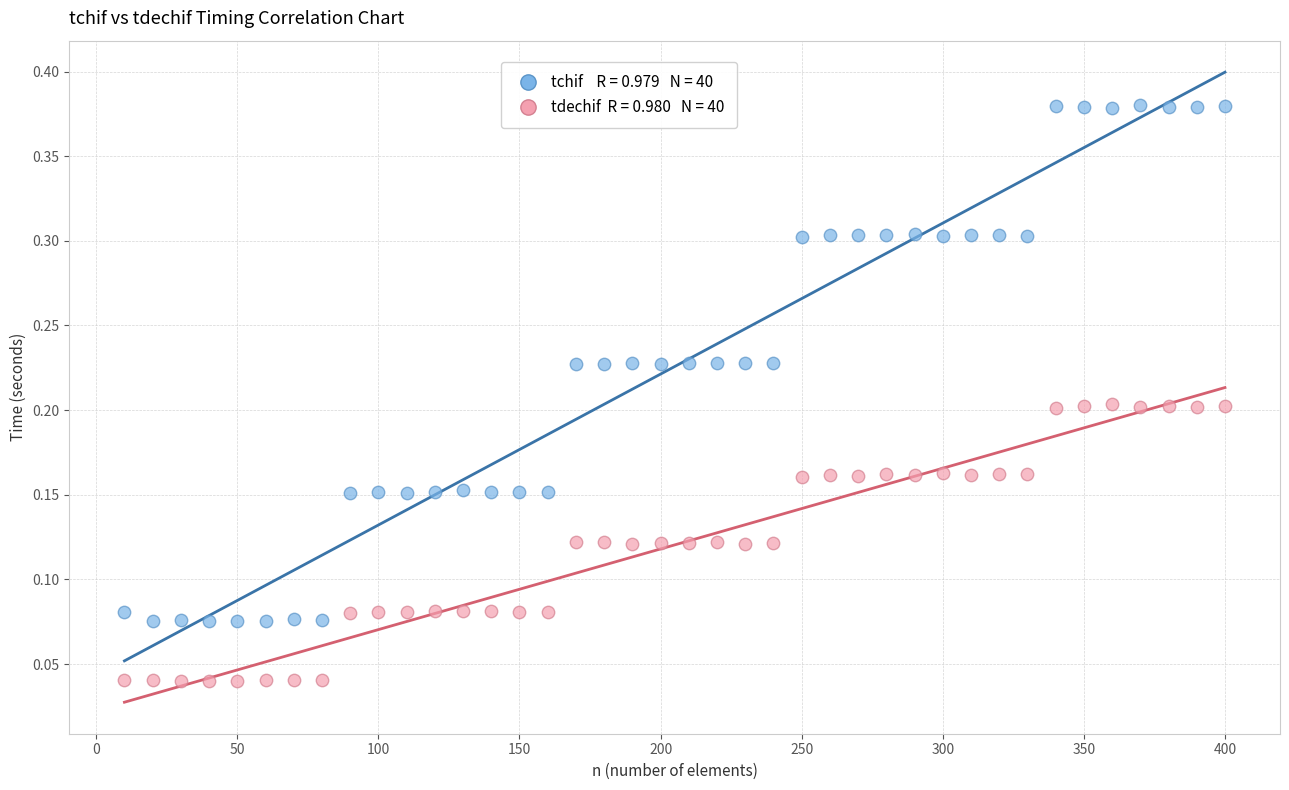

Across all data points, what is the range of Y values (max minus min)?

0.3